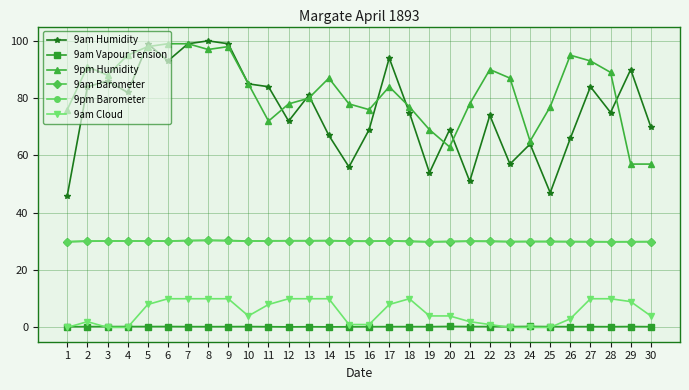

True or false: 9pm Humidity has more than 2 interior local peaks.

True